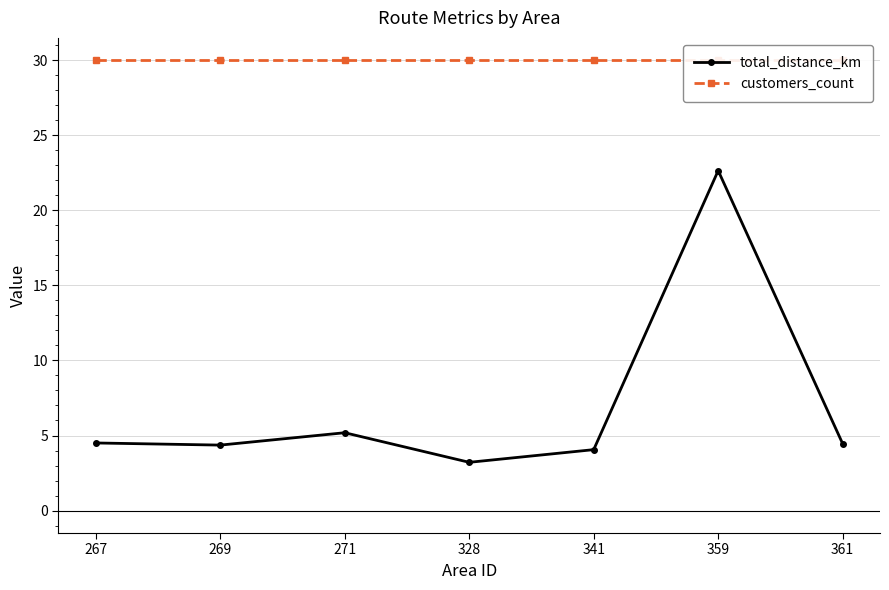

Which series has the widest spread of values?

total_distance_km